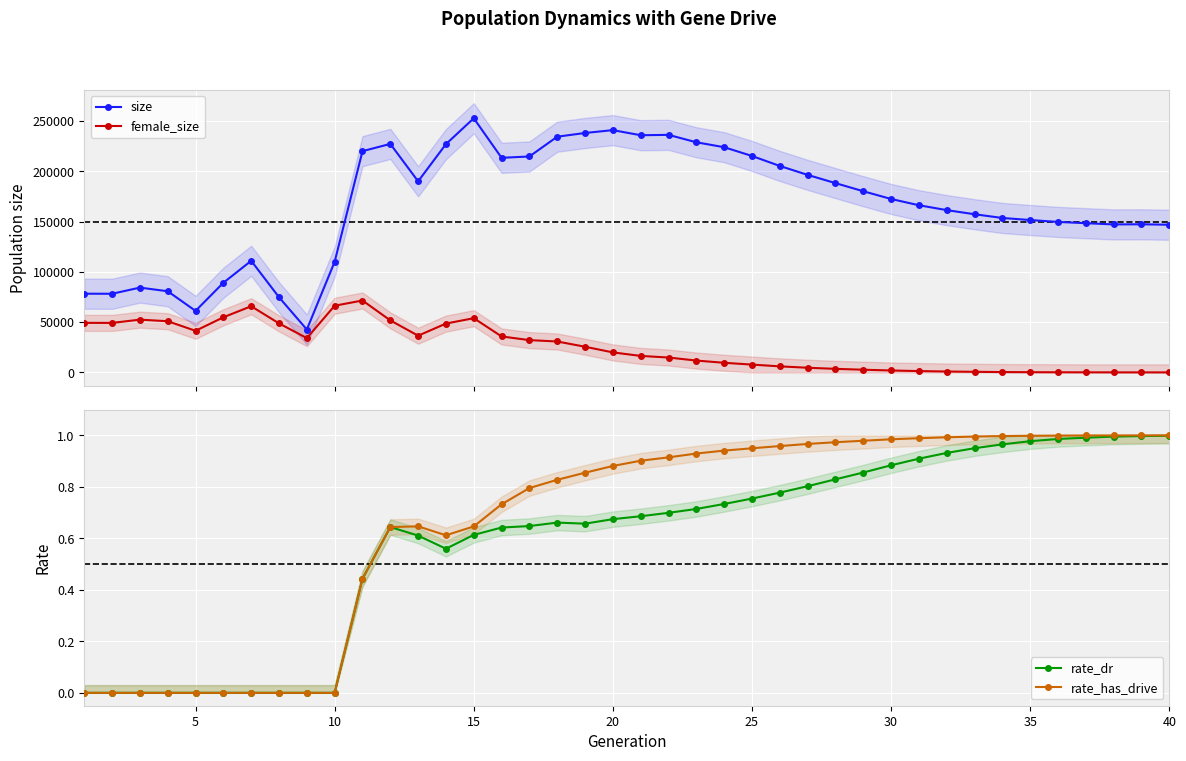

What is the minimum value for size?

42644